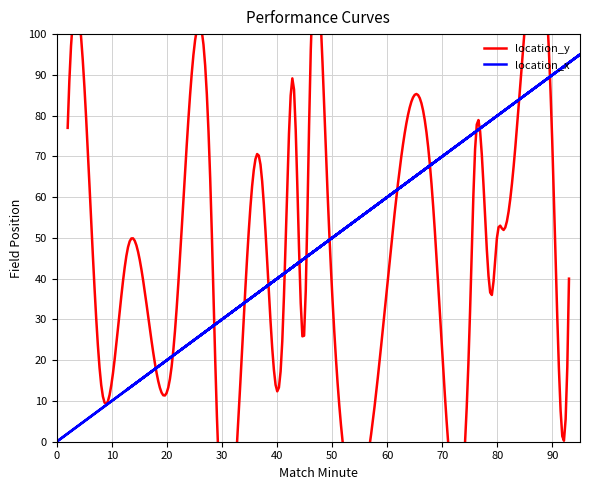

Does the chart have visible grid lines?

Yes